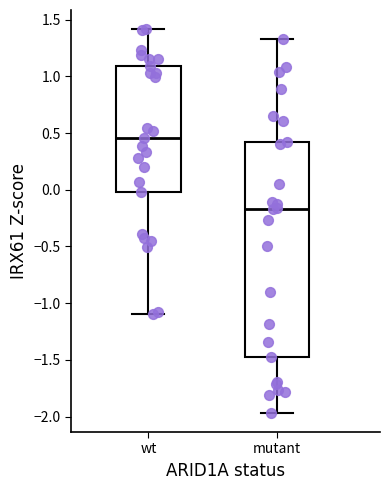

Which box is the tallest, from its lower edge to its upper edge?

mutant